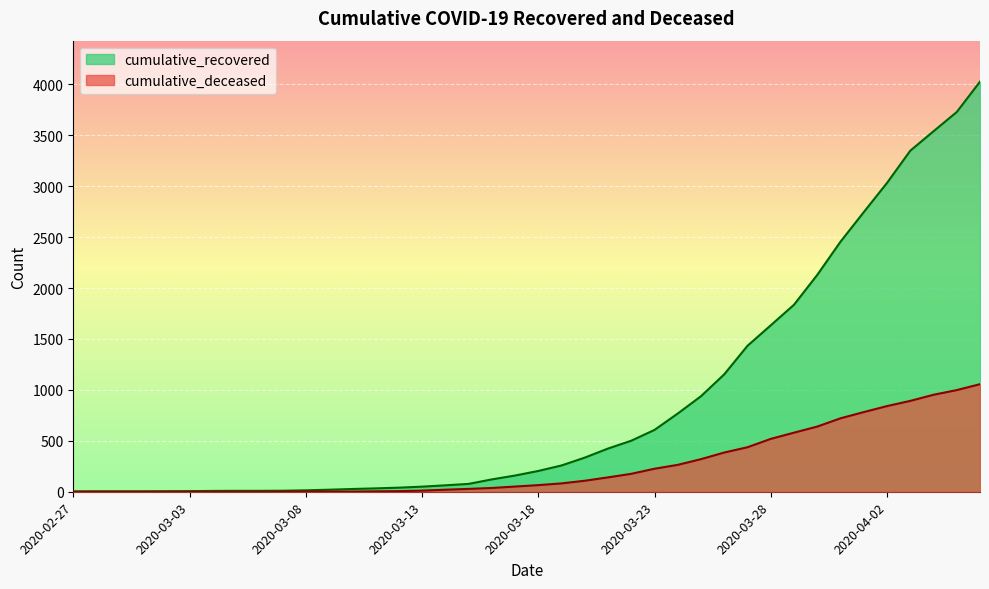

At how many categories does at least one series exceed 197?

20